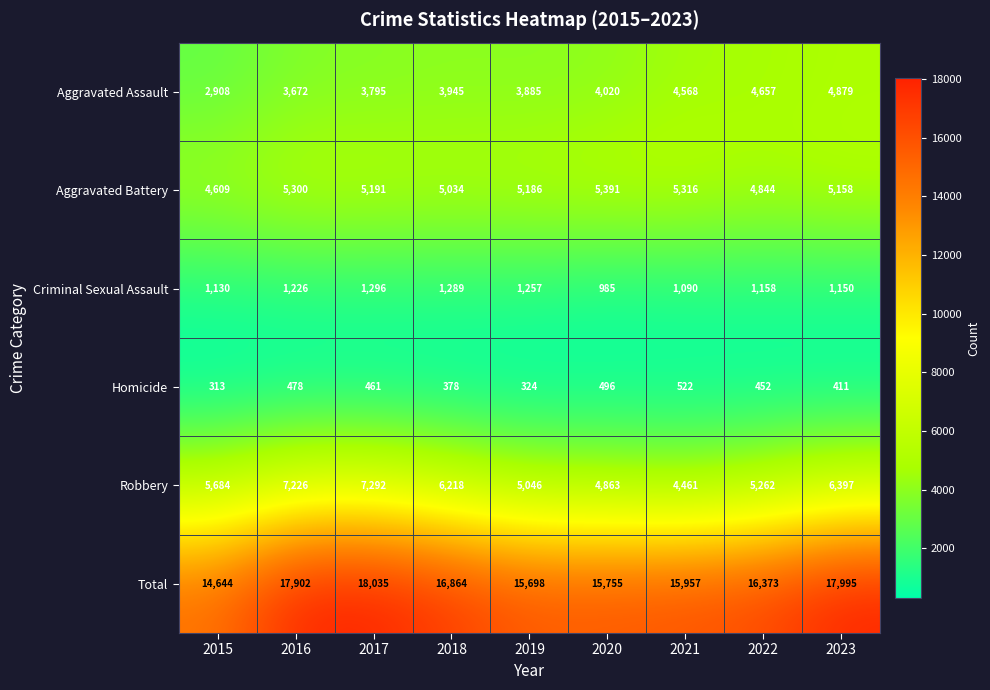

Rank the series at 2019 from highest to lowest value.

Total, Aggravated Battery, Robbery, Aggravated Assault, Criminal Sexual Assault, Homicide